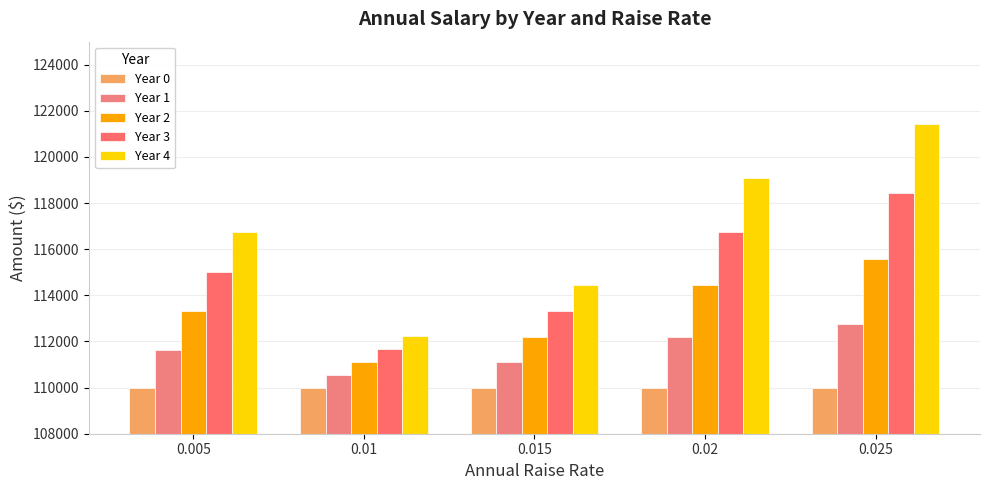

Which series has the largest total across all categories?

Year 4